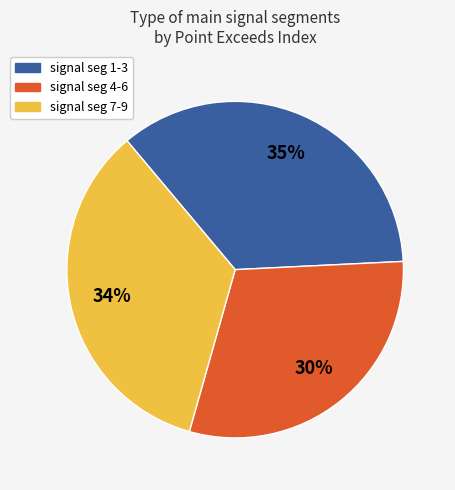

Rank the categories by value from highest to lowest.

signal seg 1-3, signal seg 7-9, signal seg 4-6